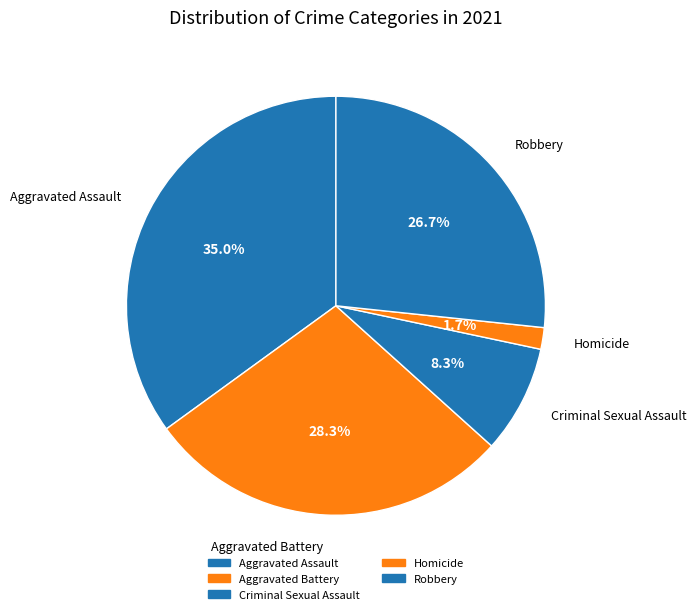

How many slices are in this pie chart?

5